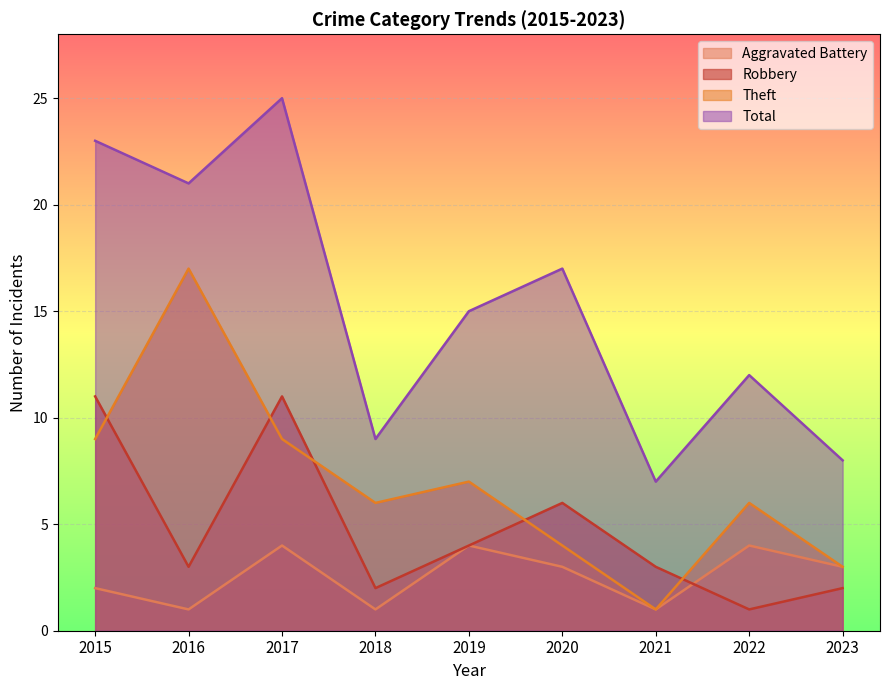

What is the value of the Theft point at the 4th from the left?

6